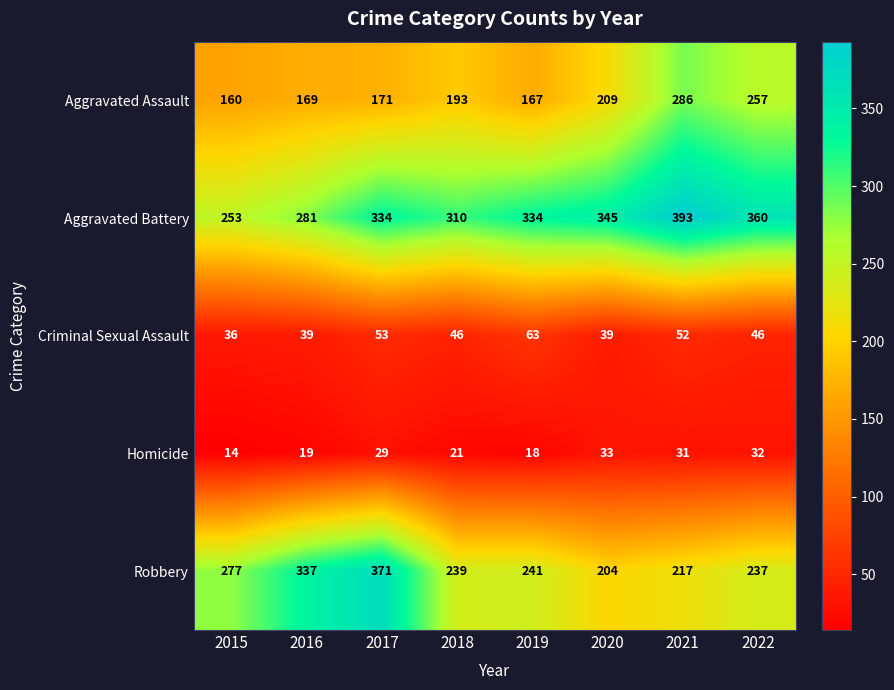

What is the difference between the second highest and second lowest values in the Homicide series?

14